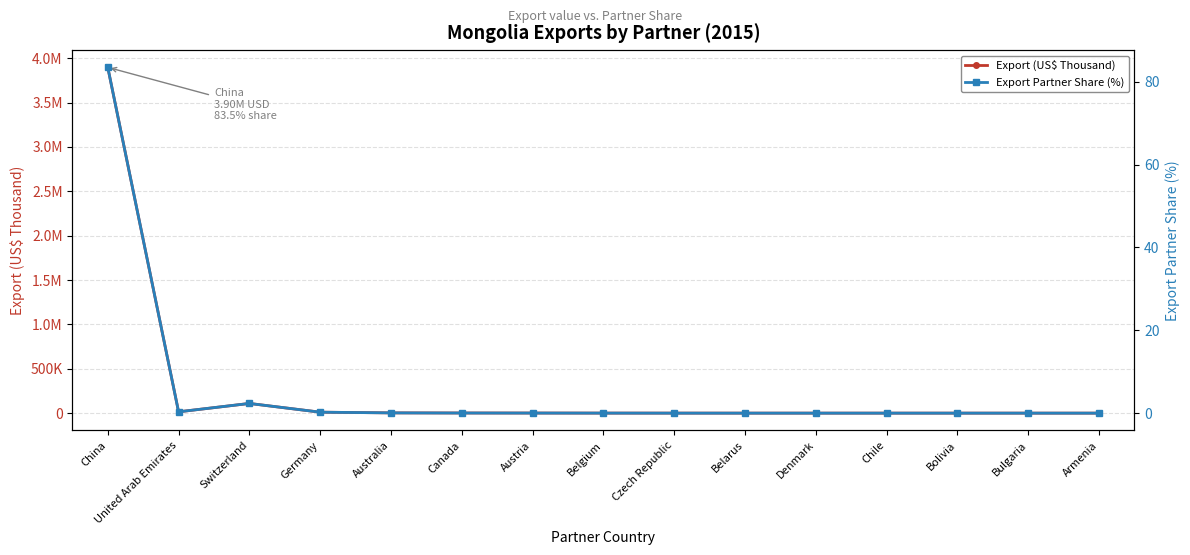

Where does the Export (US$ Thousand) series first go above 347?

China